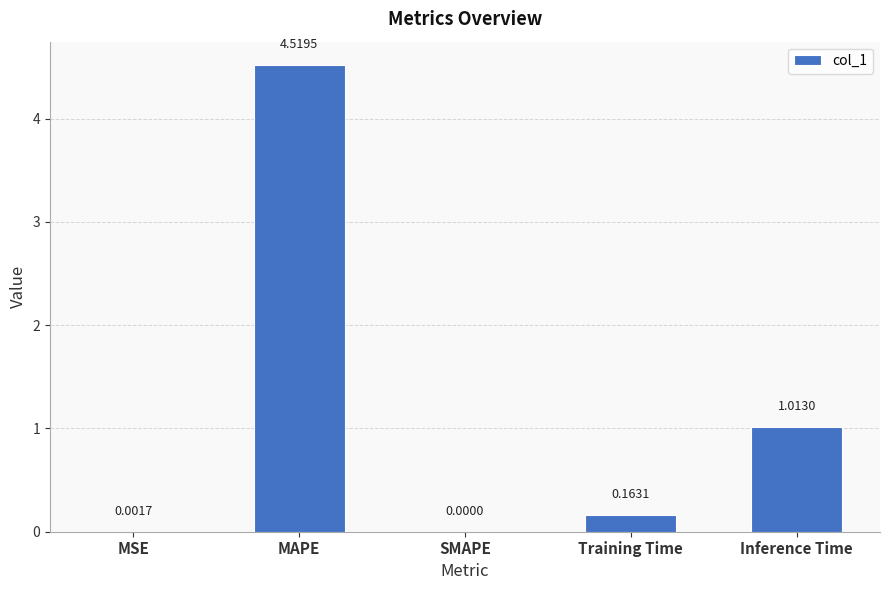

Which has a higher value, SMAPE or Inference Time?

Inference Time